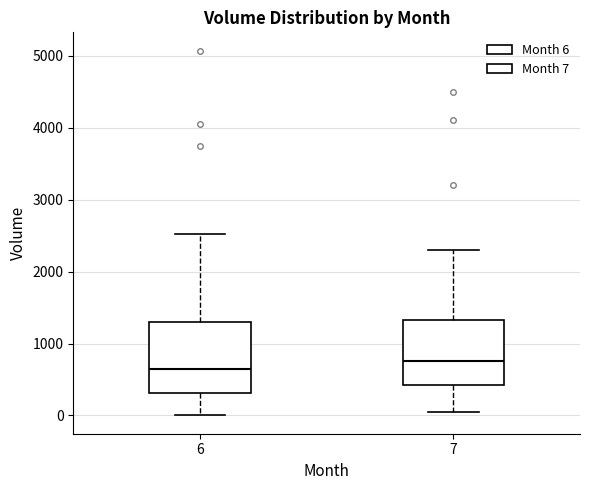

Which box's median line is the highest?

7